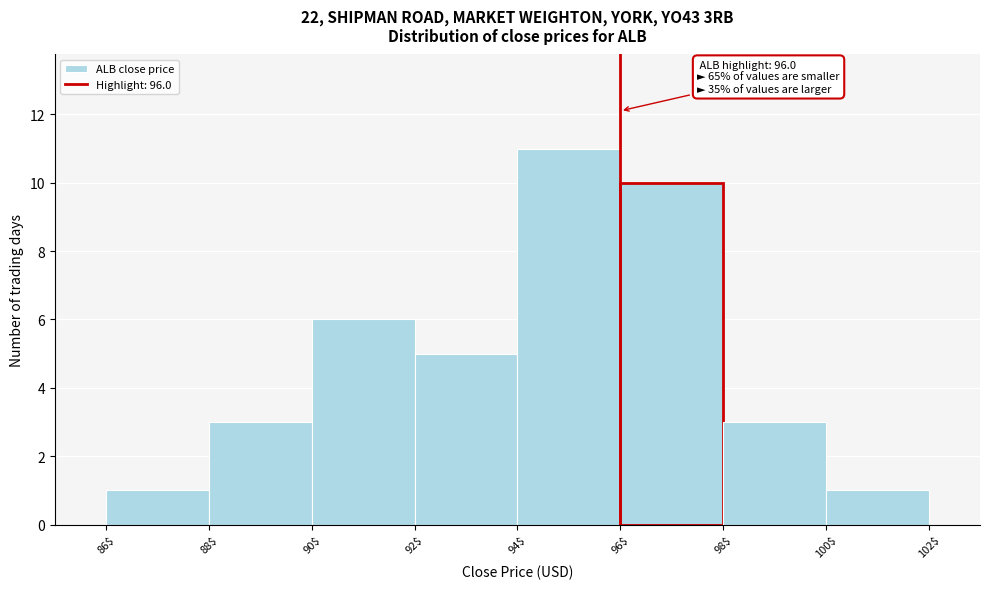

Over which range of the x-axis is the bar tallest?

94$ to 96$